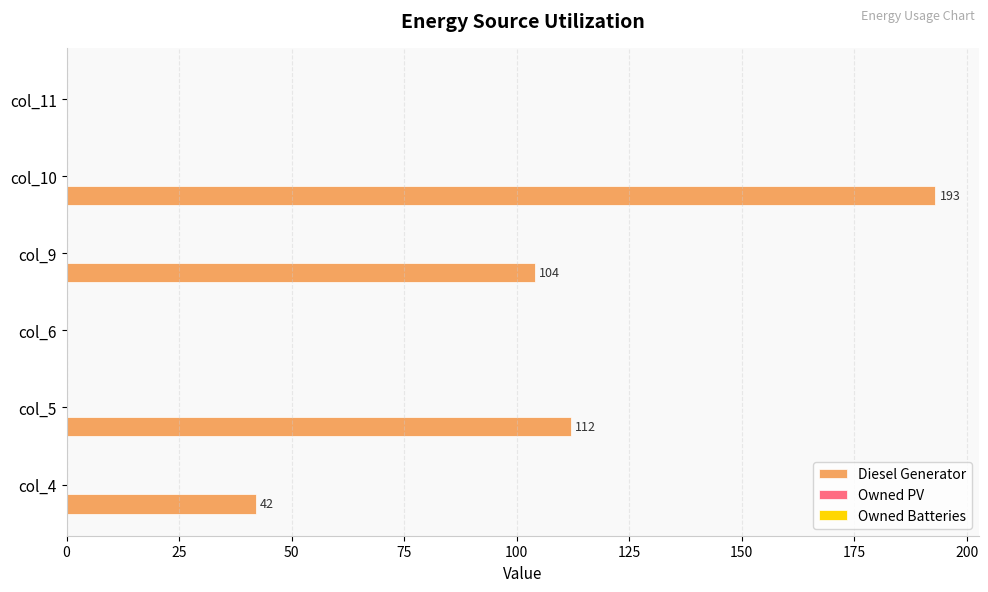

Is it true that the value at col_10 is 130?

False